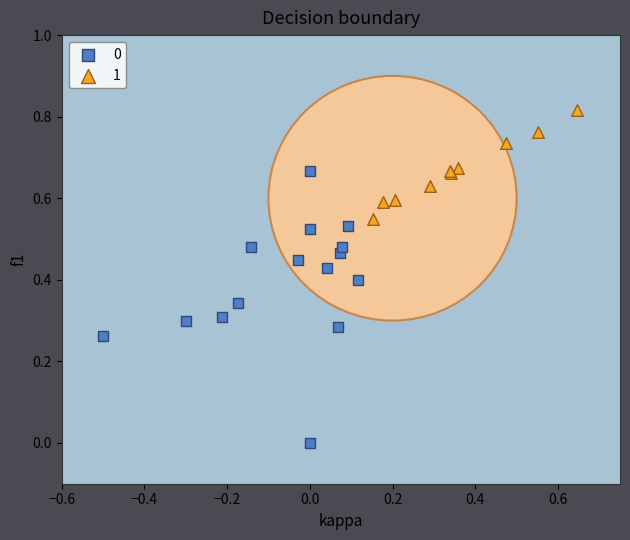

Which series has the widest spread of Y values?

0